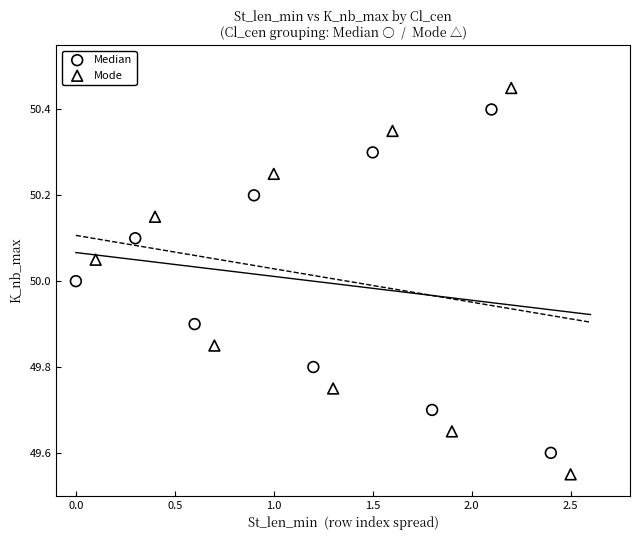

What are all the series names shown in the legend?

Median, Mode